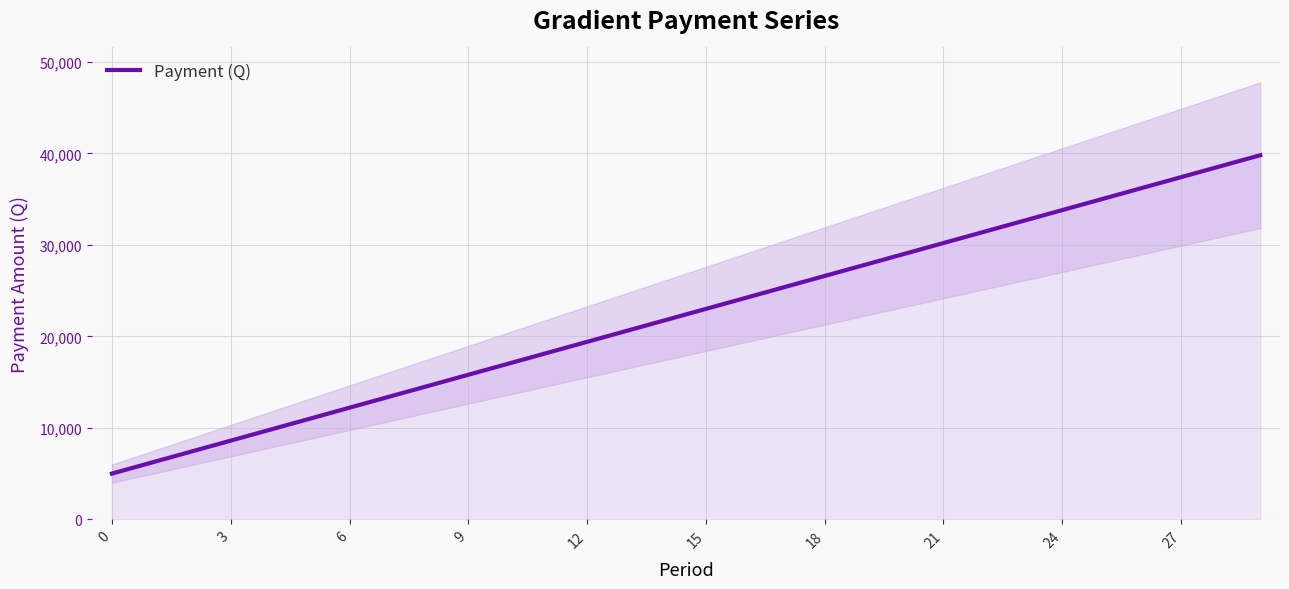

True or false: there are more than 2 points higher than both neighbors.

False